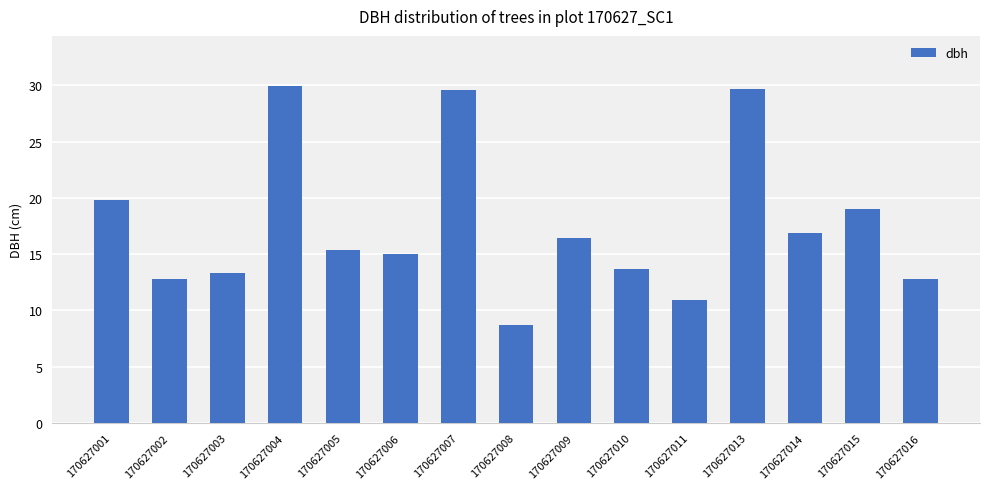

How many bars are there in total?

15